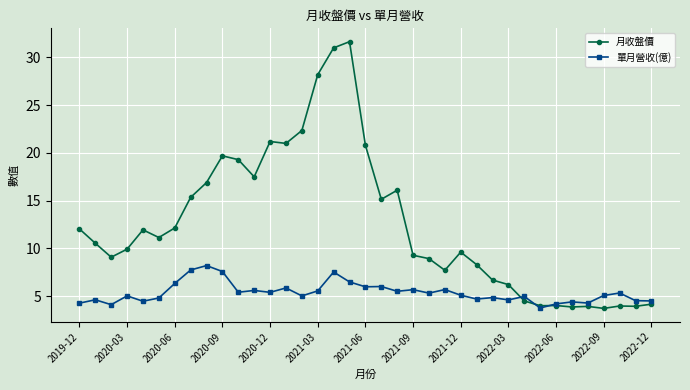

What is the value of the 單月營收(億) point at the 6th from the left?

4.8